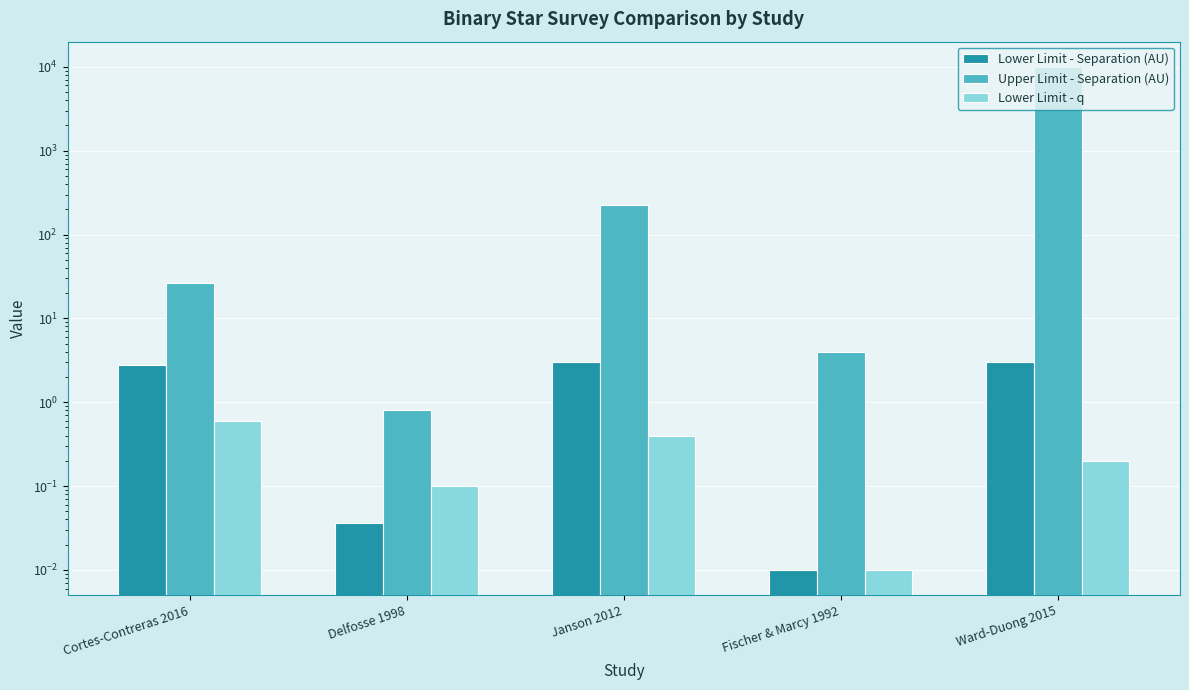

True or false: Lower Limit - Separation (AU) has a value of 2.8 at Cortes-Contreras 2016.

True